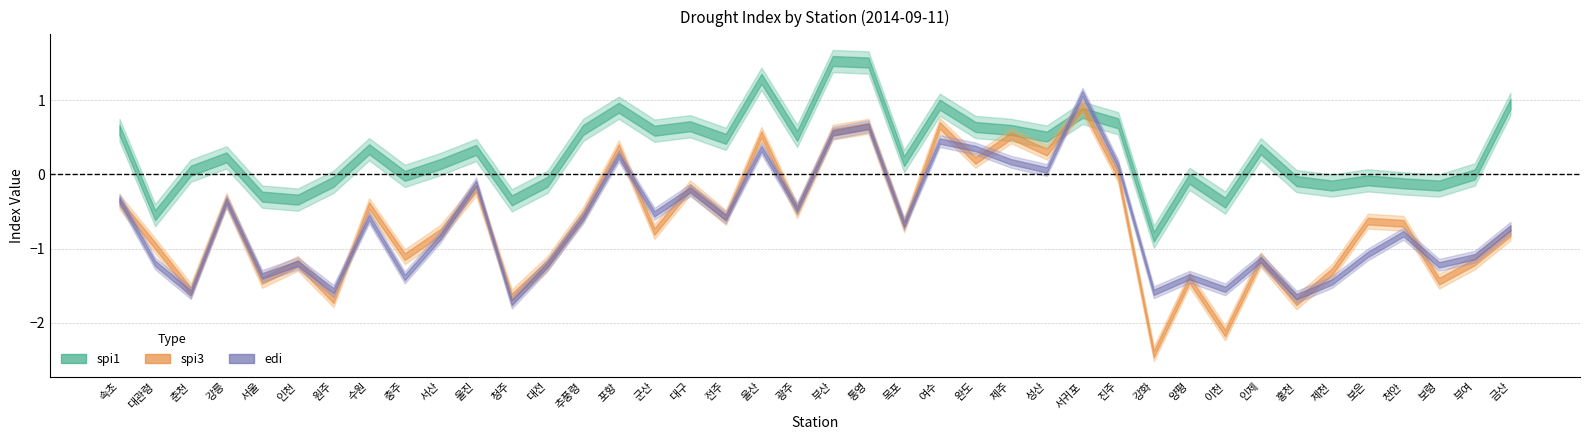

Reading right to left, transcribe all the data shown in this chart.

spi1: 0.9	0.0	-0.1	-0.1	-0.1	-0.1	-0.1	0.3	-0.4	-0.1	-0.8	0.7	0.8	0.5	0.6	0.6	0.9	0.2	1.5	1.5	0.5	1.3	0.5	0.7	0.6	0.9	0.6	-0.1	-0.3	0.3	0.1	-0.0	0.3	-0.1	-0.3	-0.3	0.2	0.1	-0.6	0.6
spi3: -0.8	-1.2	-1.4	-0.7	-0.6	-1.3	-1.7	-1.1	-2.1	-1.4	-2.4	-0.0	0.9	0.3	0.5	0.2	0.7	-0.7	0.7	0.6	-0.5	0.5	-0.6	-0.2	-0.8	0.4	-0.5	-1.2	-1.6	-0.2	-0.8	-1.1	-0.4	-1.7	-1.2	-1.4	-0.3	-1.6	-1.0	-0.4
edi: -0.7	-1.1	-1.2	-0.8	-1.1	-1.4	-1.6	-1.1	-1.6	-1.4	-1.6	0.1	1.1	0.1	0.2	0.3	0.5	-0.7	0.7	0.6	-0.5	0.3	-0.6	-0.2	-0.5	0.2	-0.6	-1.2	-1.7	-0.1	-0.8	-1.4	-0.6	-1.6	-1.2	-1.4	-0.4	-1.6	-1.2	-0.3